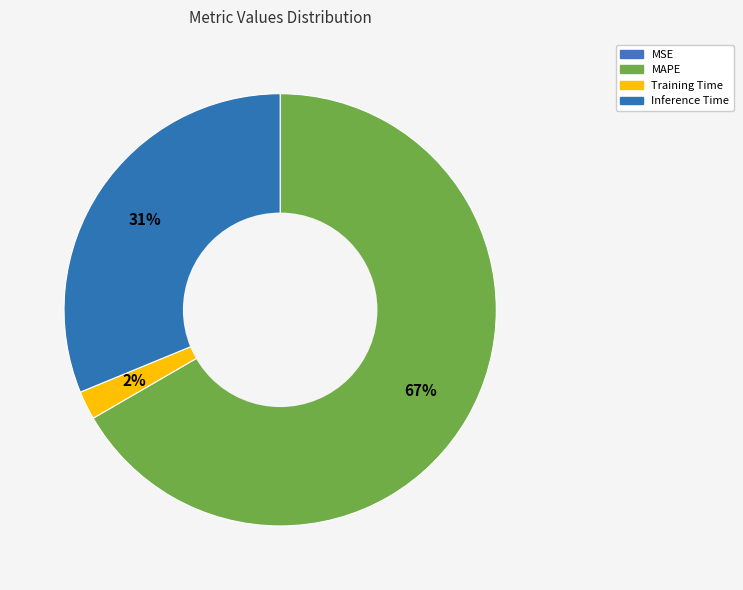

Is it true that MAPE is 55% of the pie?

False